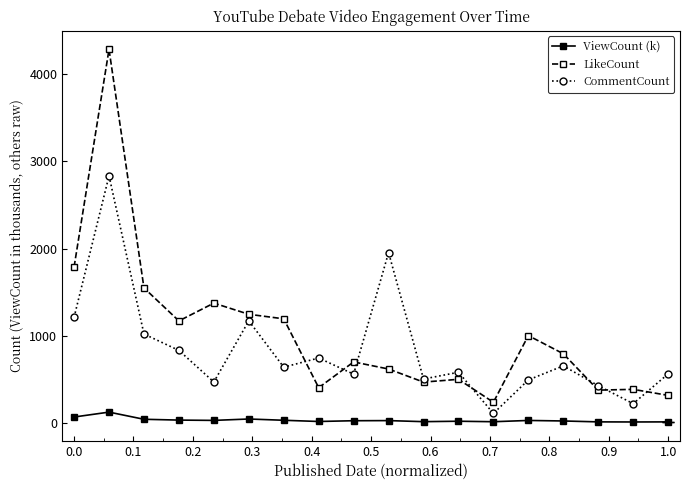

List the series in order of their overall mean, highest first.

LikeCount, CommentCount, ViewCount (k)